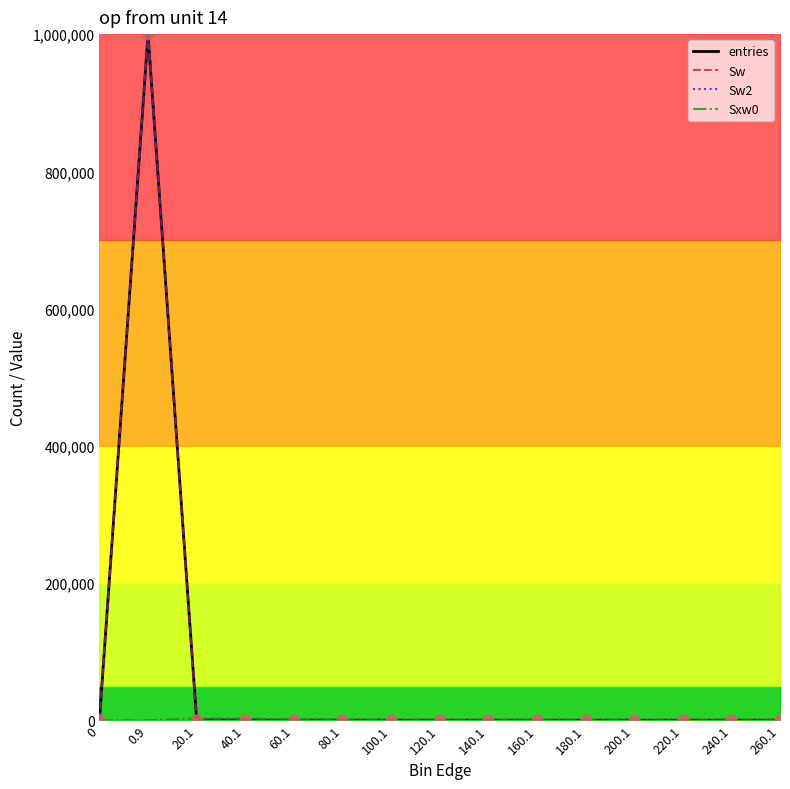

At which category is the sum across all series the highest?

0.9